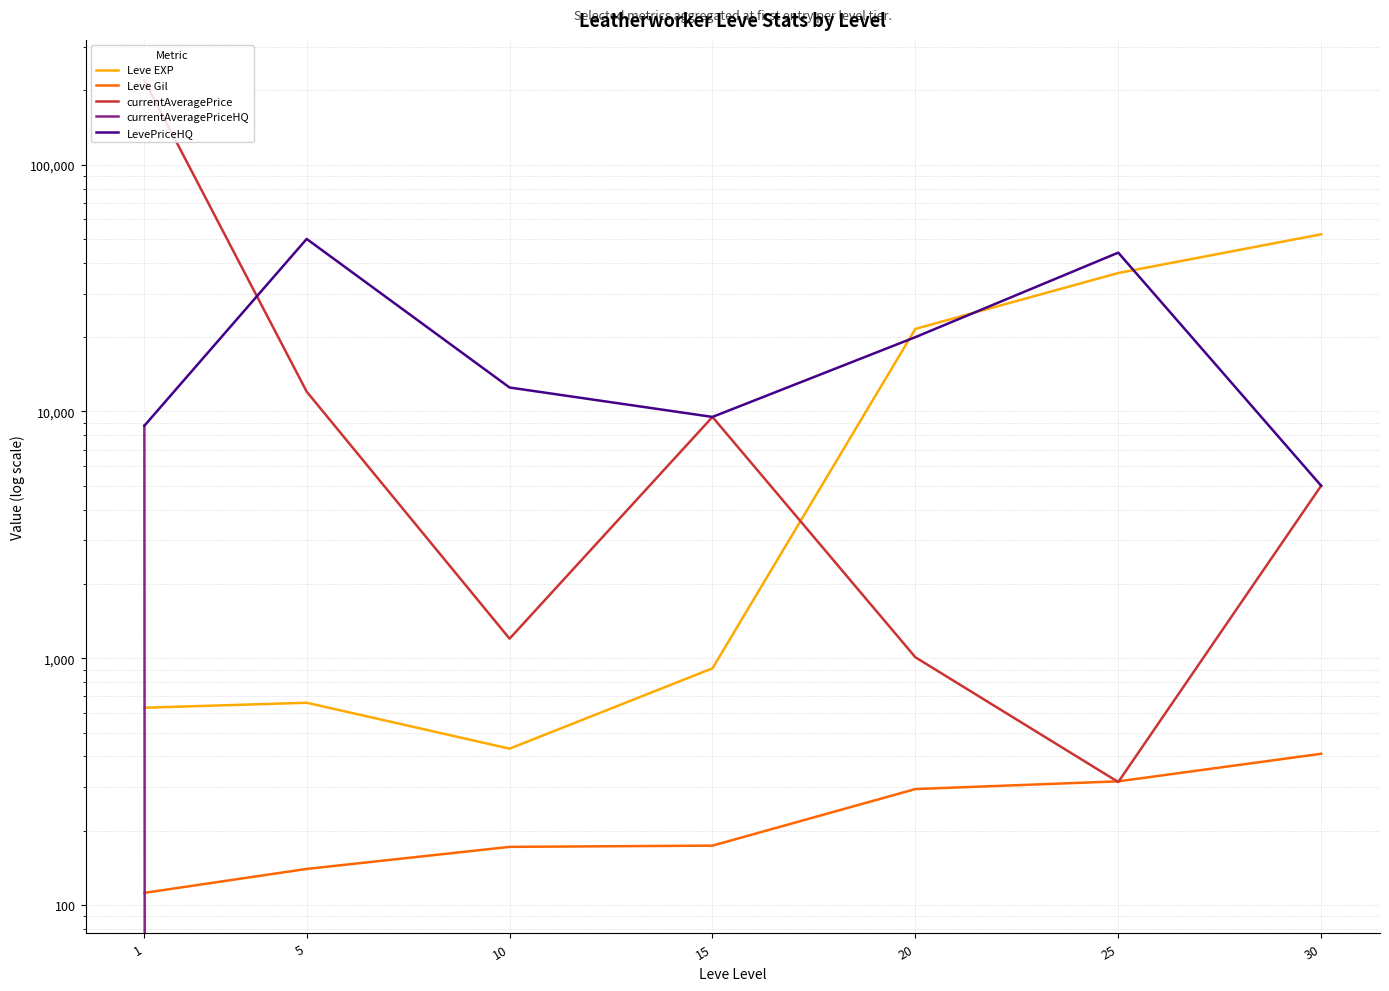

True or false: currentAveragePriceHQ has more than 2 points higher than both neighbors.

False